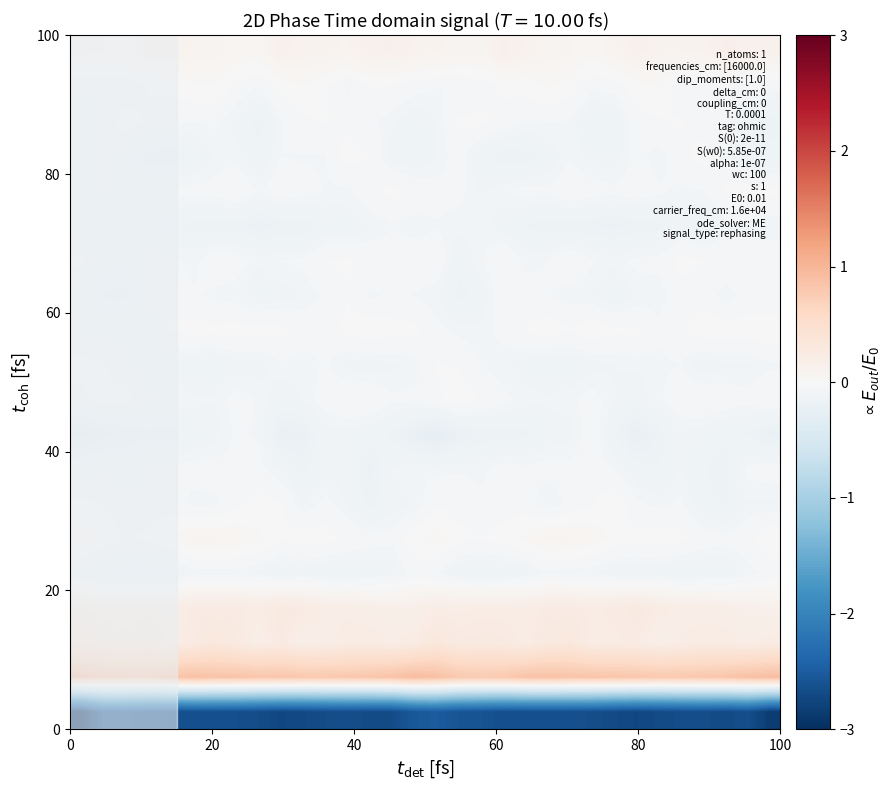

What is the minimum value shown in the chart?

-3.0